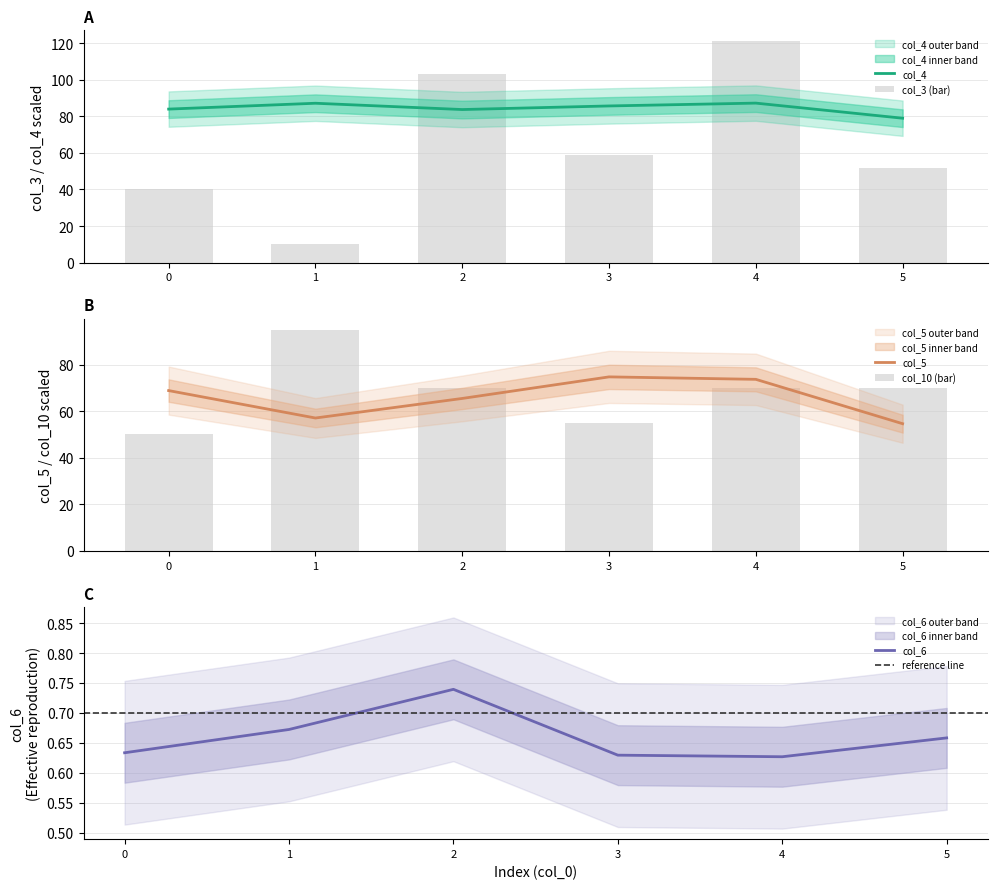

Which has a higher value, 4 or 0?

4